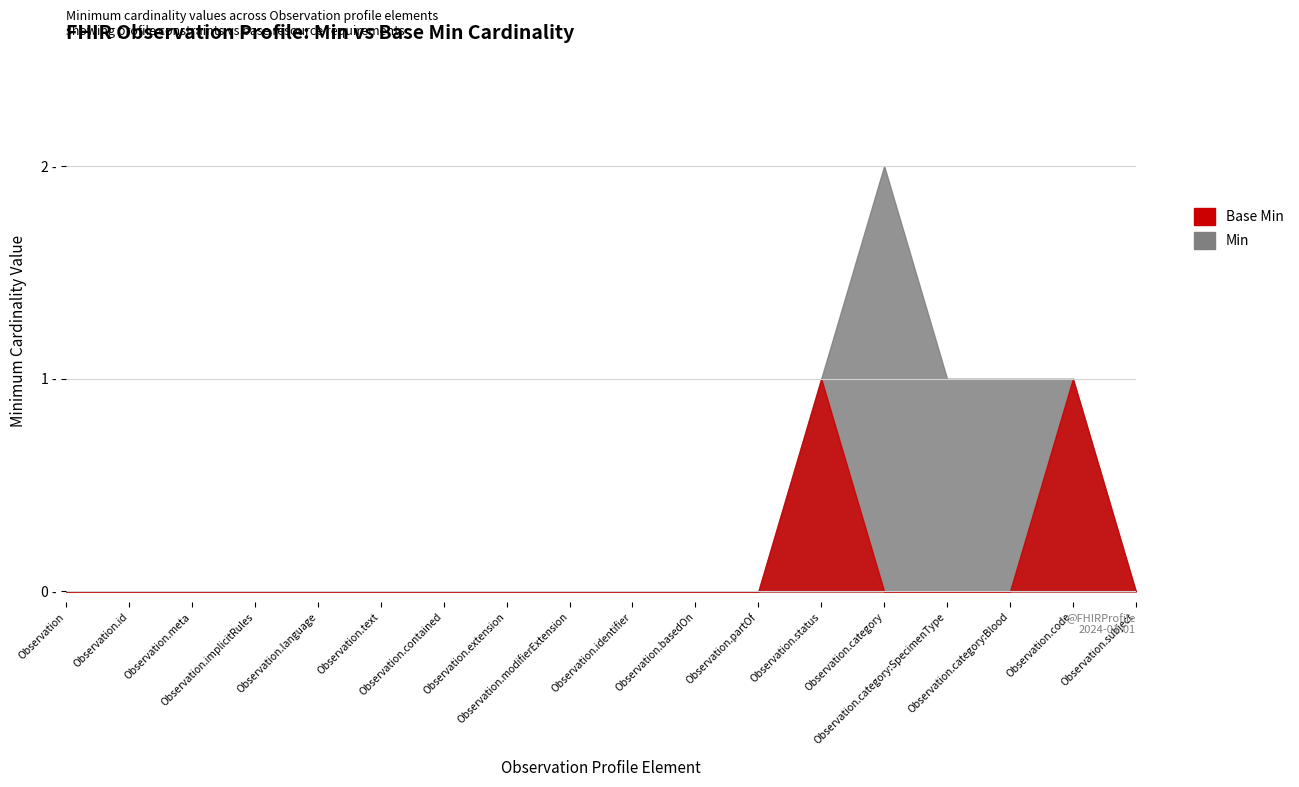

The value of Base Min at Observation.meta is -1. True or false?

False